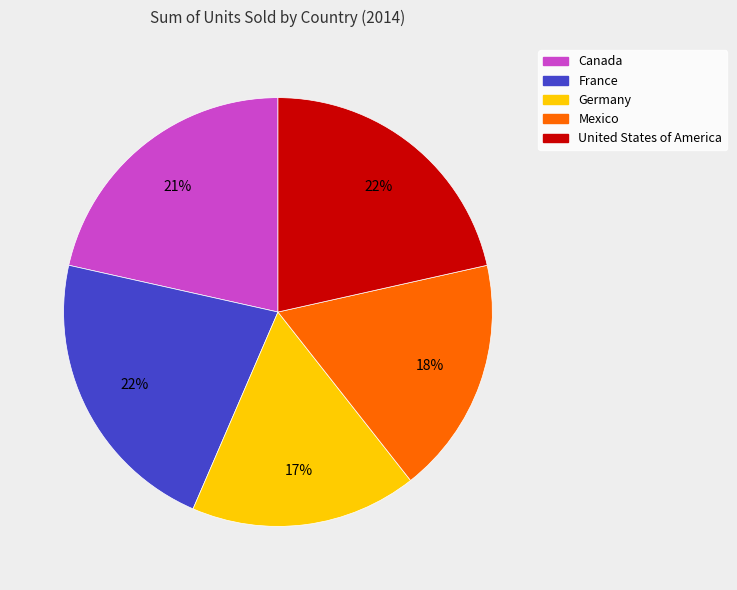

To the nearest percent, what is the combined percentage of Mexico and France?

40%